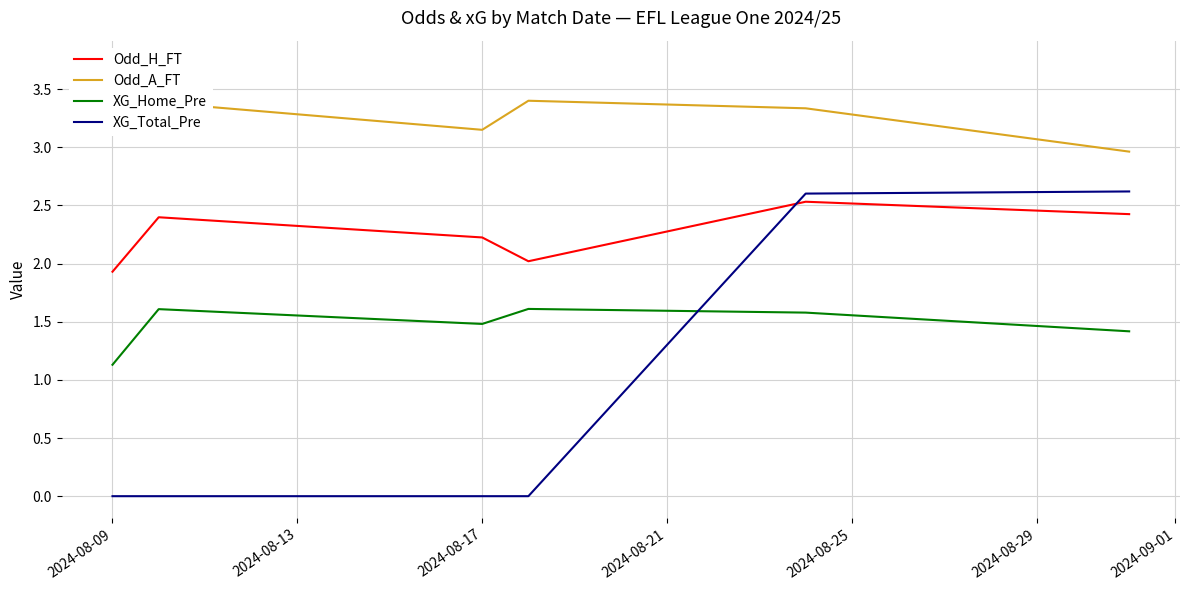

True or false: XG_Home_Pre has a value of 1.1 at 2024-08-09.

True